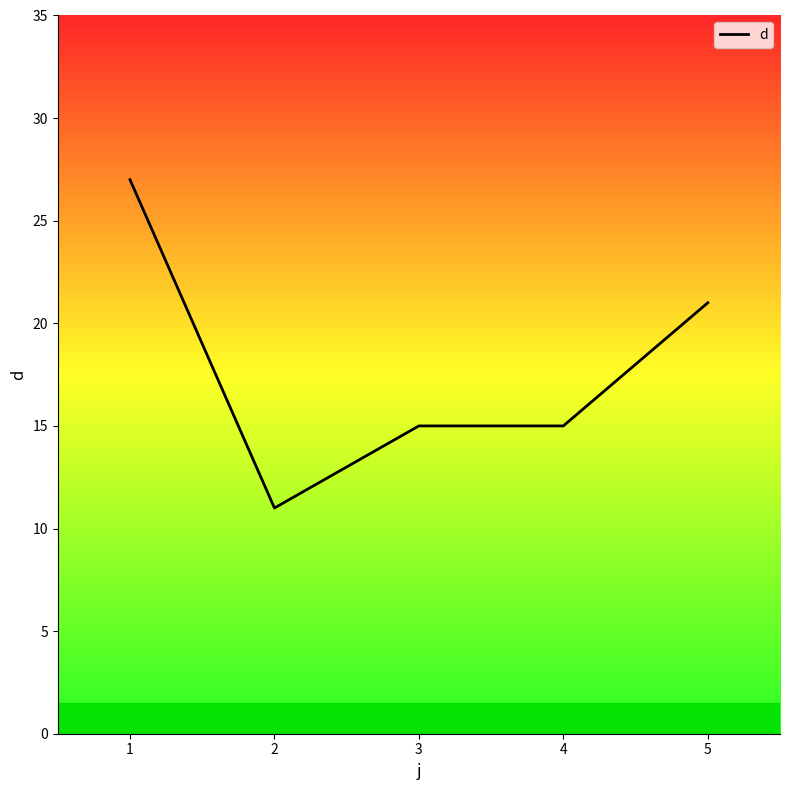

Is this an area chart (filled region under the line)?

No